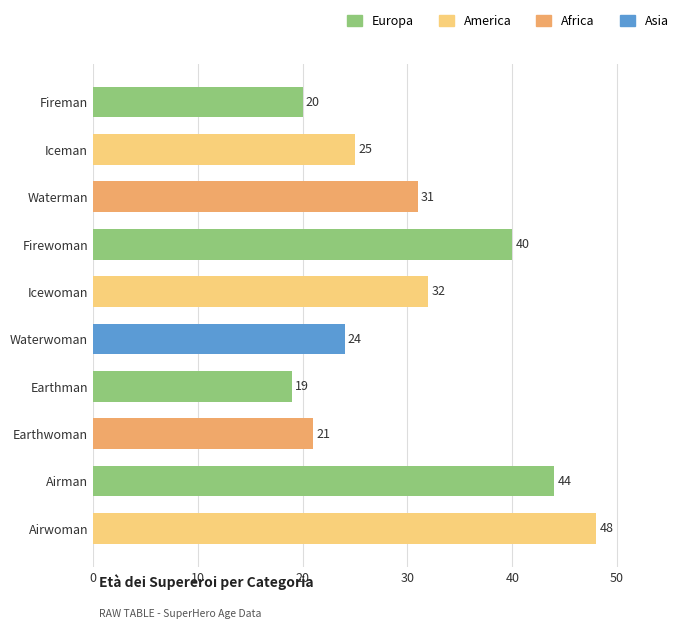

How many data points does each series have?

10